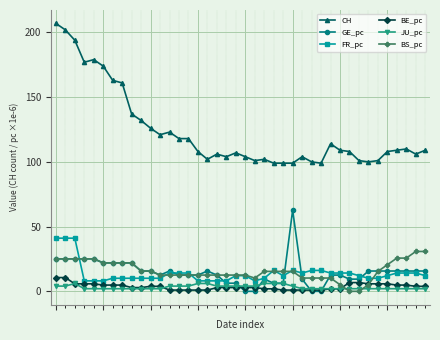

True or false: BE_pc and FR_pc cross at least once.

False